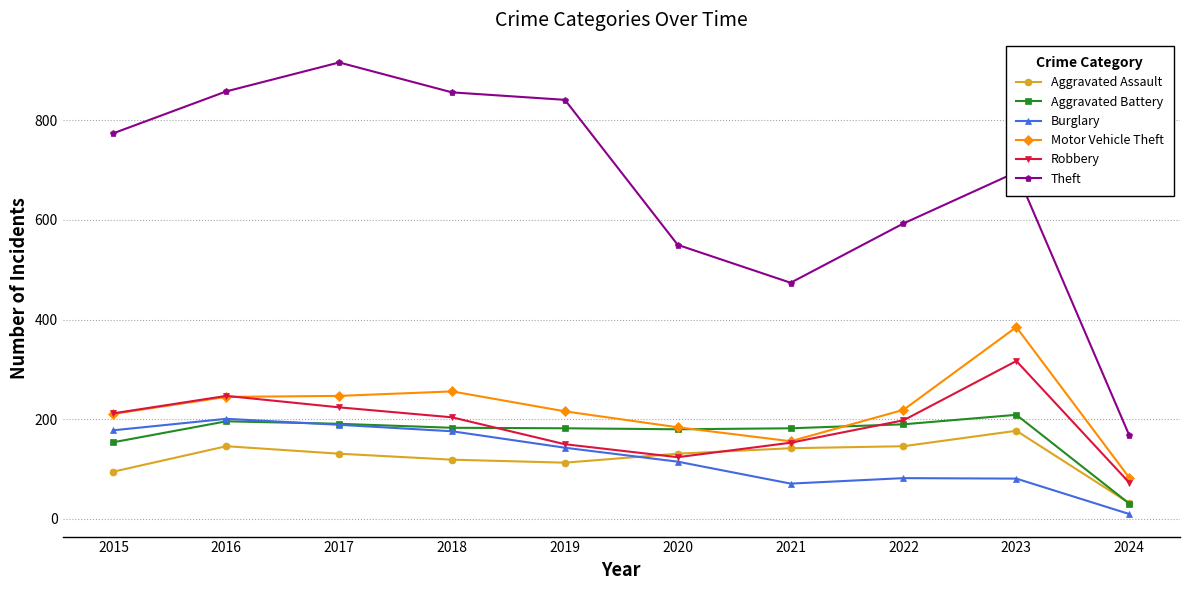

True or false: Theft and Aggravated Assault intersect in this chart.

False